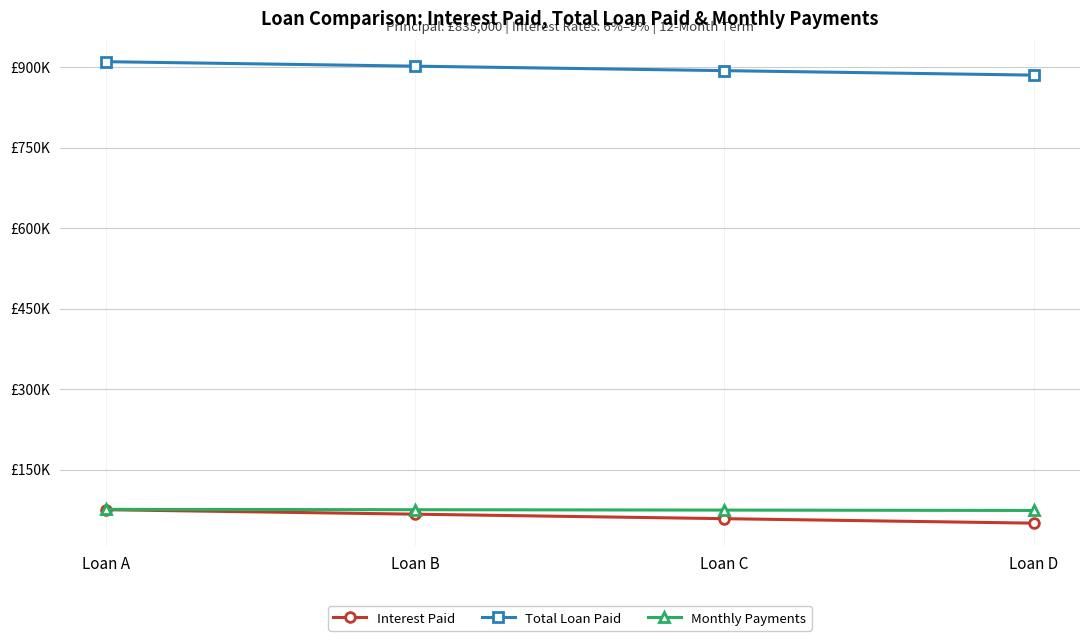

At which label is Interest Paid closest to 62625?

Loan B